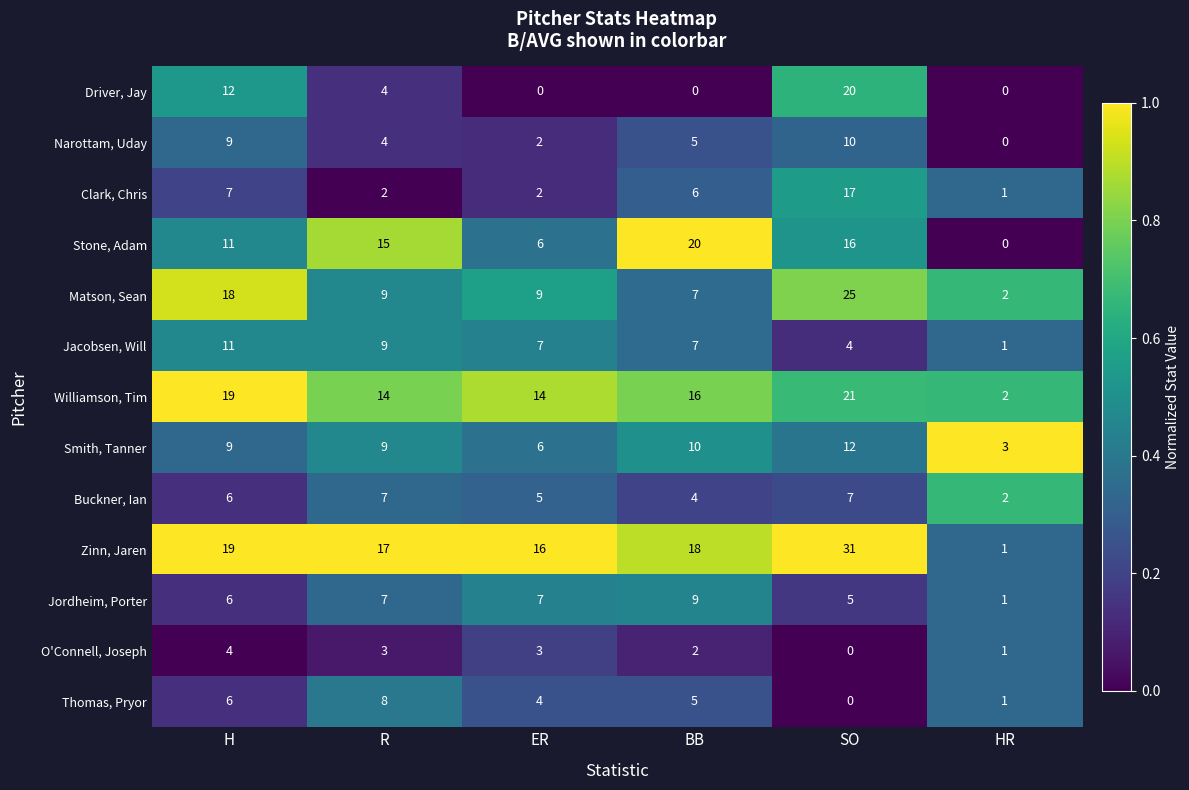

Where does the Zinn, Jaren series first go above 18?

H